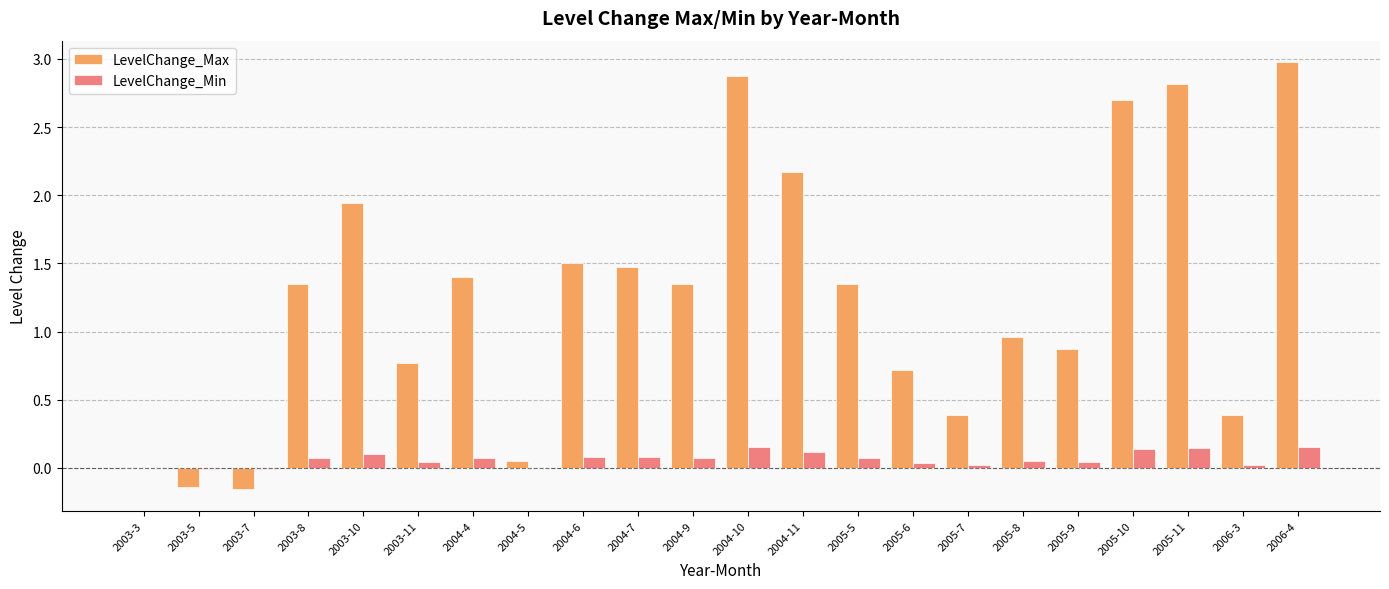

Is the value of LevelChange_Min at 2004-11 greater than the value of LevelChange_Max at 2004-6?

No